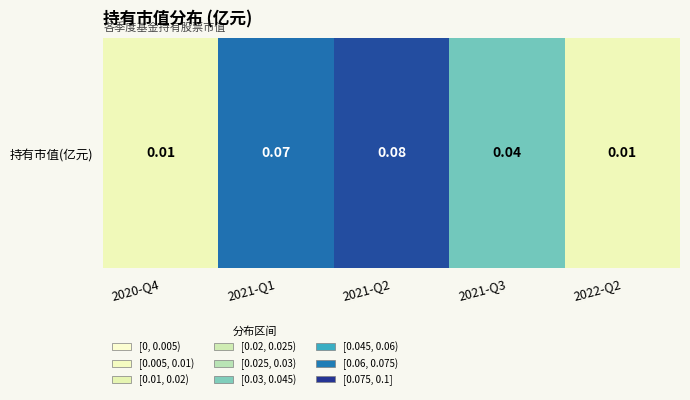

Where is the data nearest to the value 0?

2020-Q4